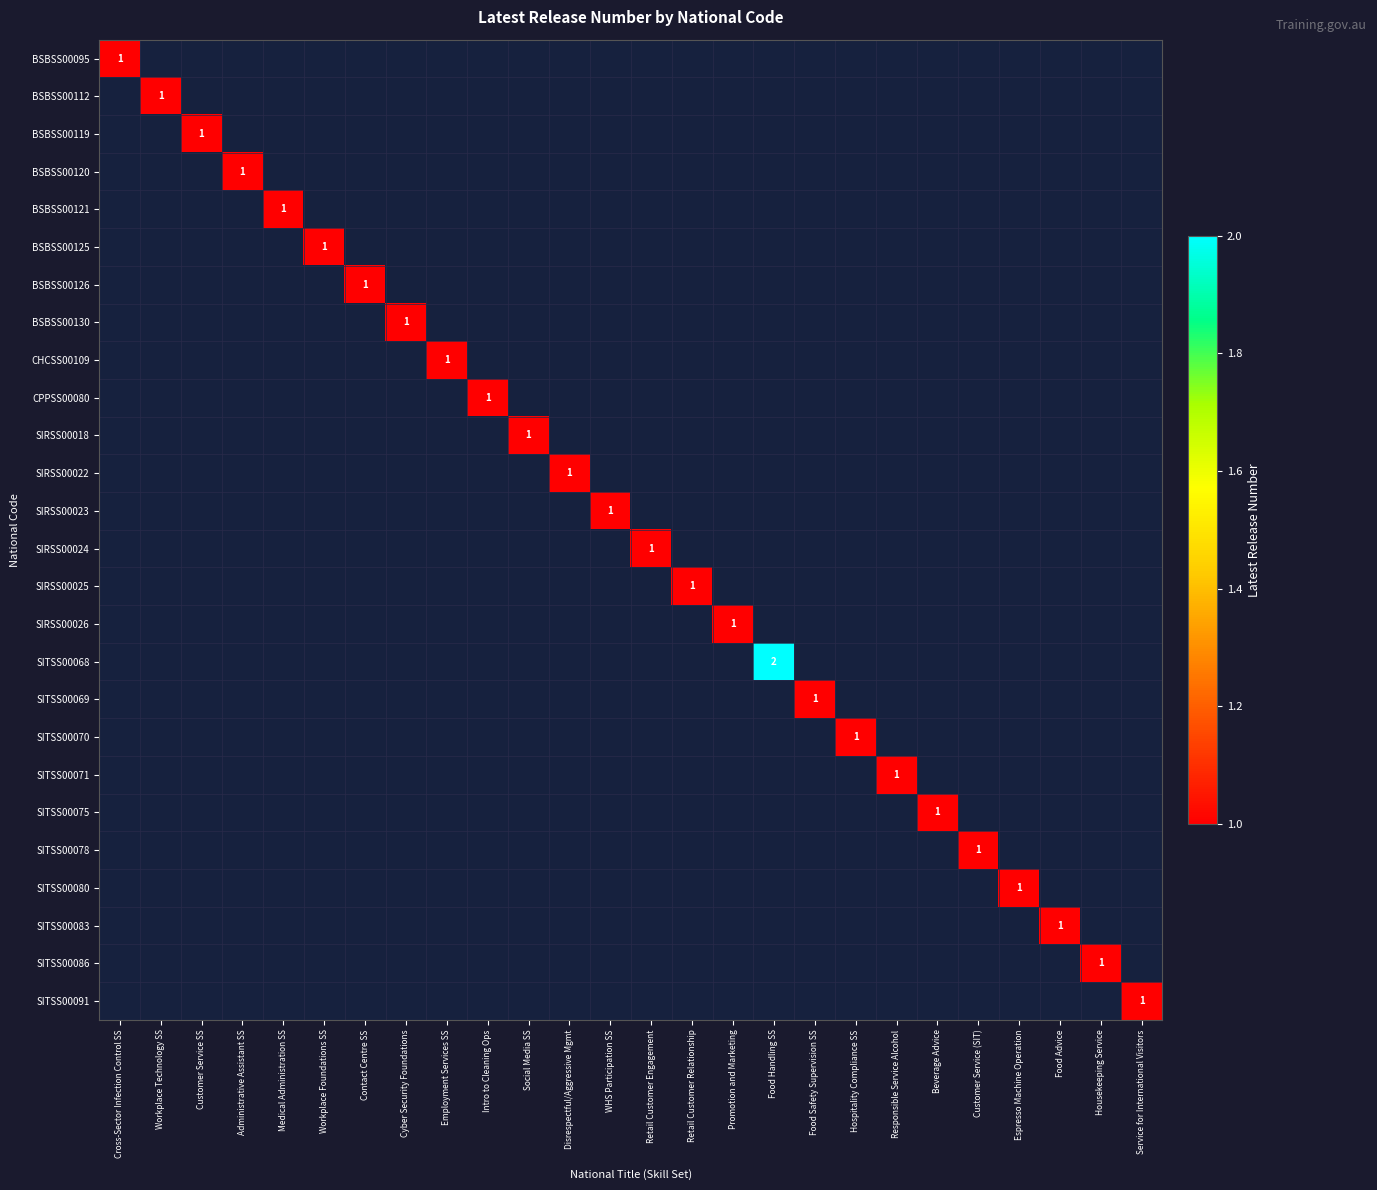

The value of SITSS00083 at Food Advice is 2. True or false?

False